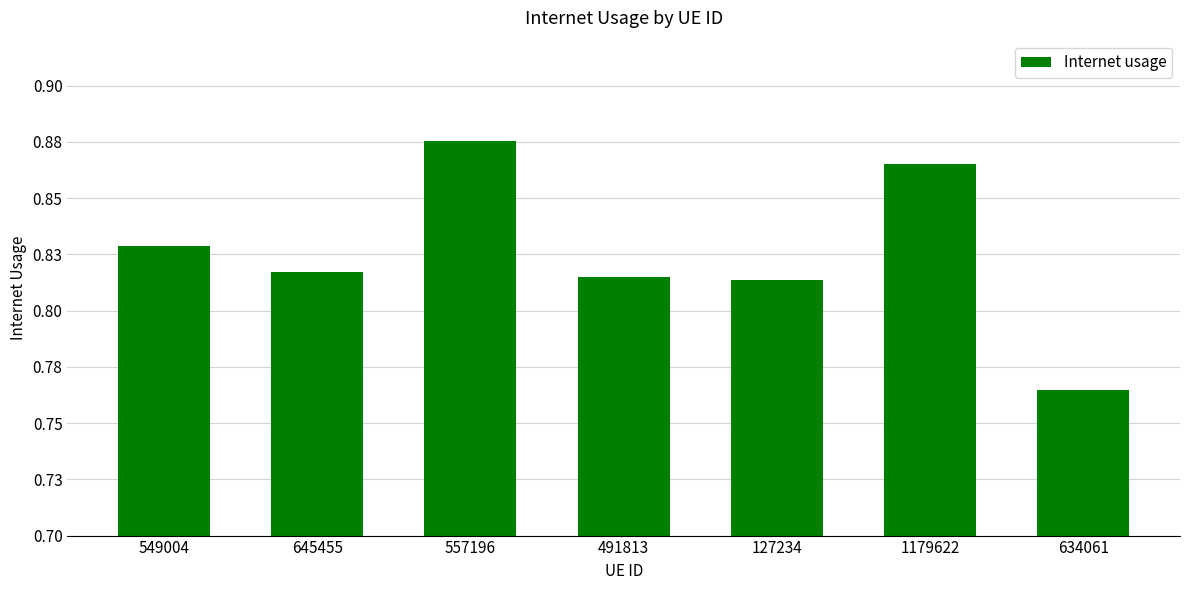

Does the chart contain stacked bars?

No